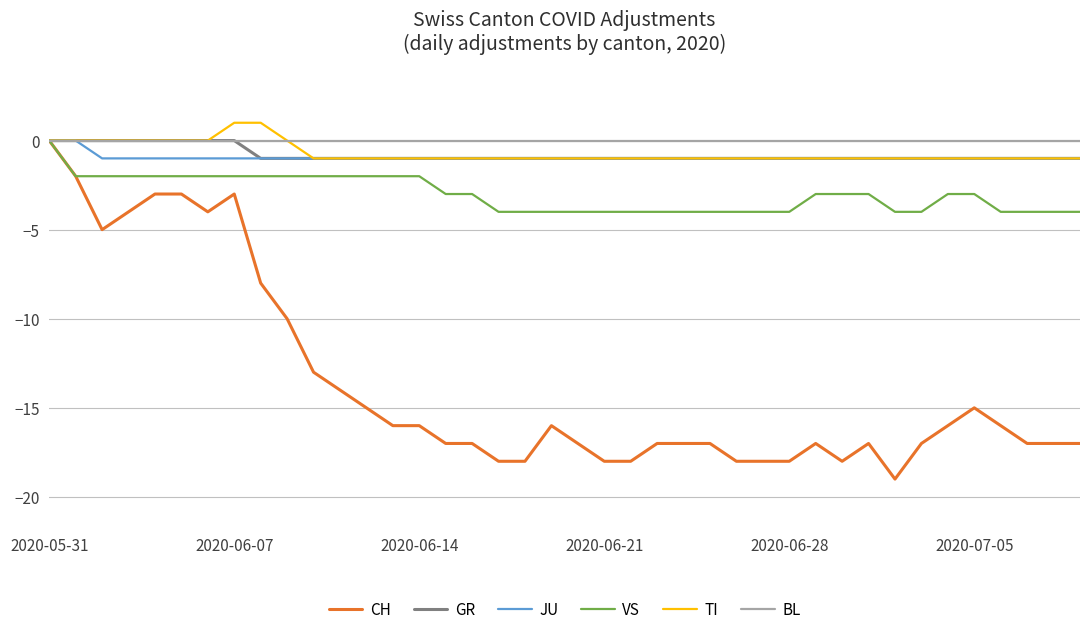

What is the minimum value shown in the chart?

-19